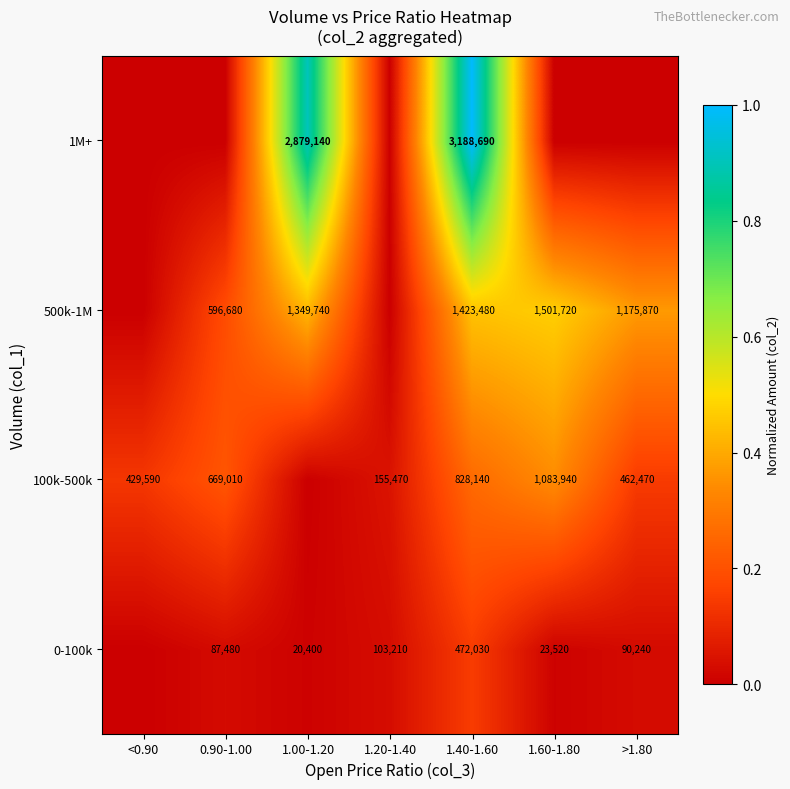

What is the total value across all series at 1.60-1.80?

0.8